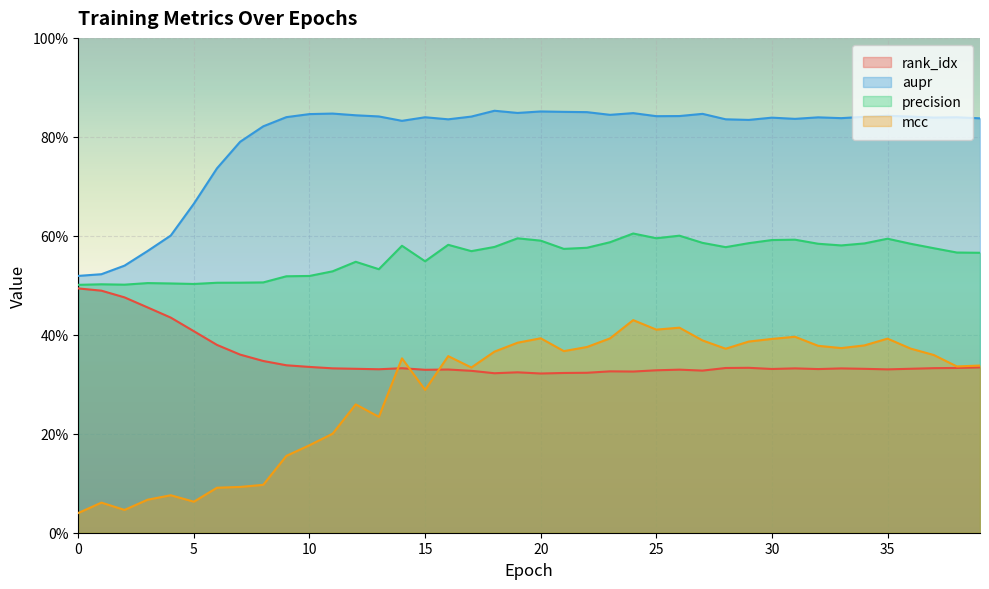

True or false: aupr has more than 0 interior local peaks.

True